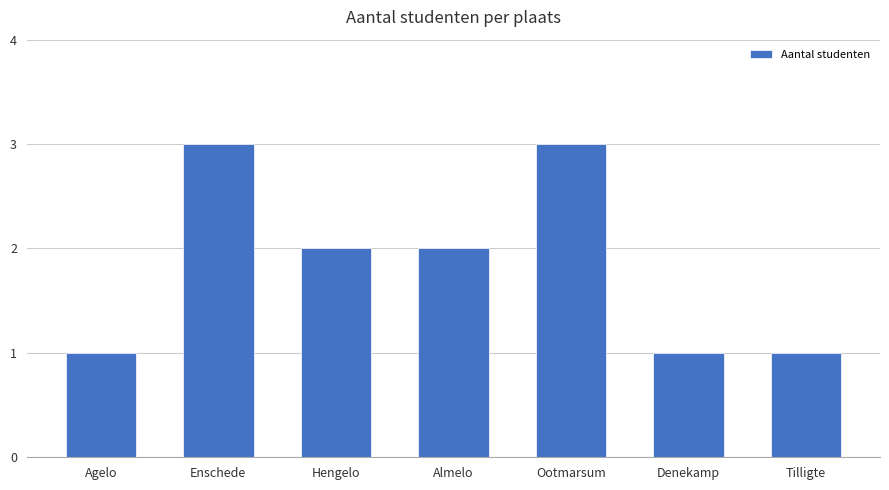

What position from the left is Tilligte?

7